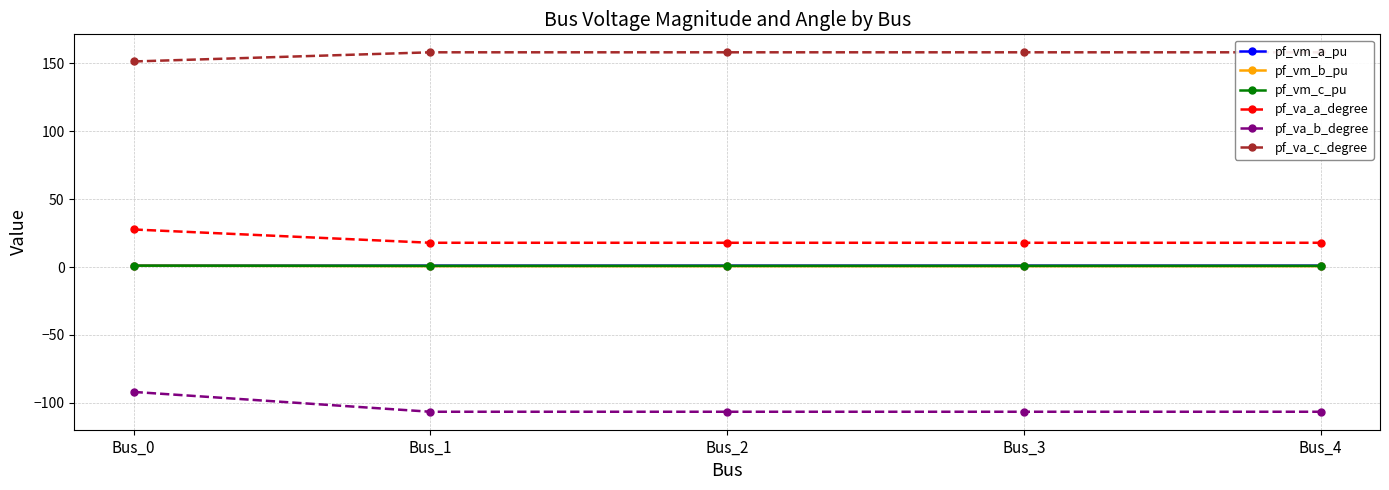

Which category has the lowest value in the pf_va_a_degree series?

Bus_1